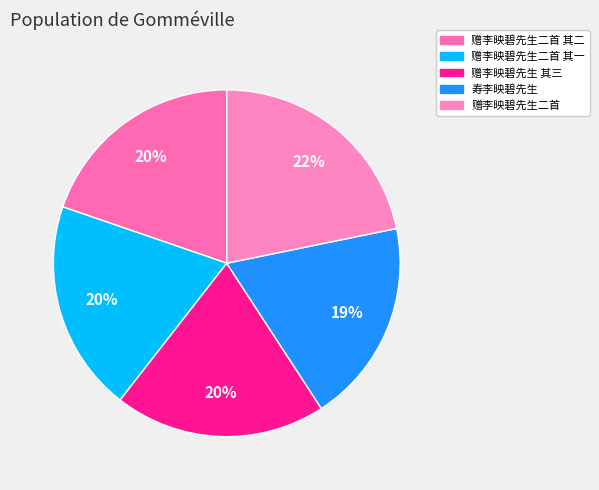

What percentage is NOT represented by 赠李映碧先生二首?

78.2%